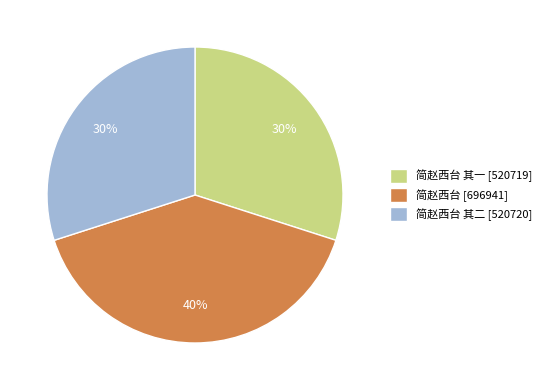

How many slices are in this pie chart?

3